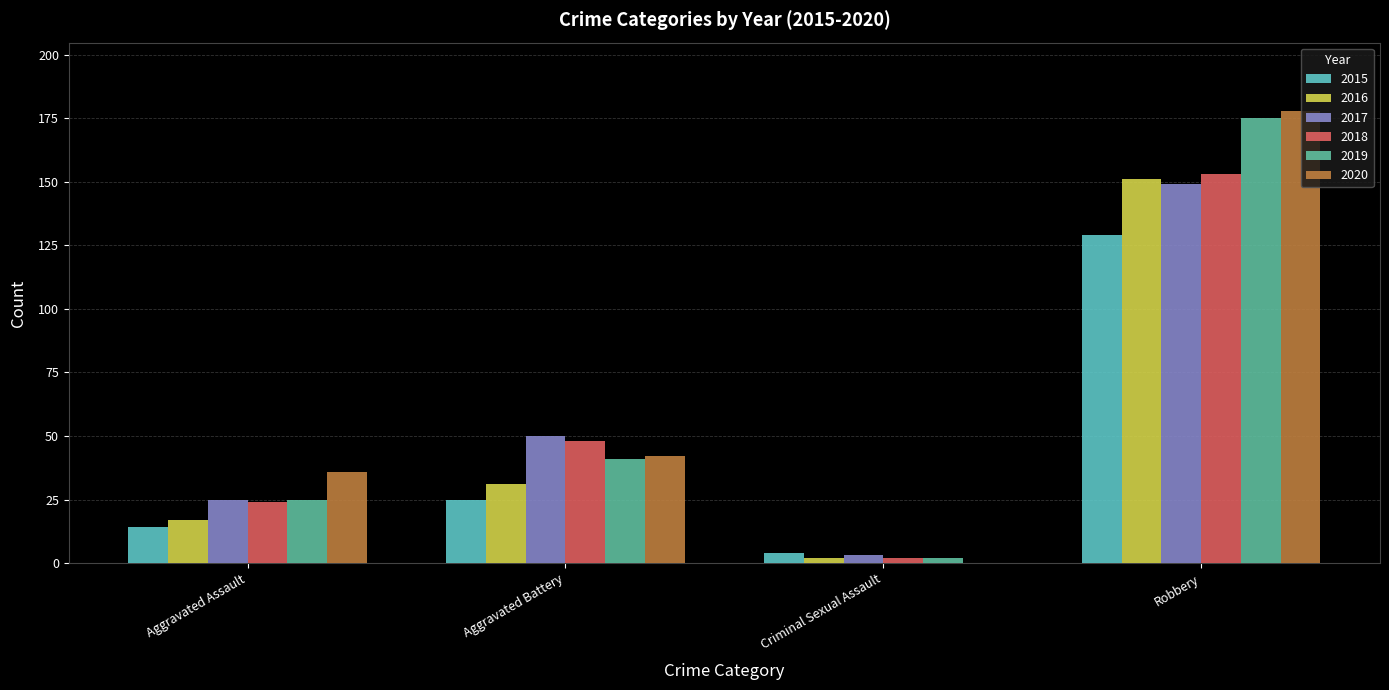

At which category is the sum across all series the highest?

Robbery